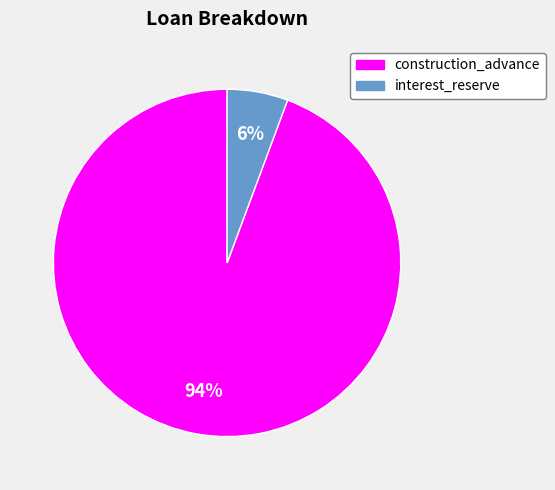

Do construction_advance and interest_reserve together represent more than half of the pie?

Yes